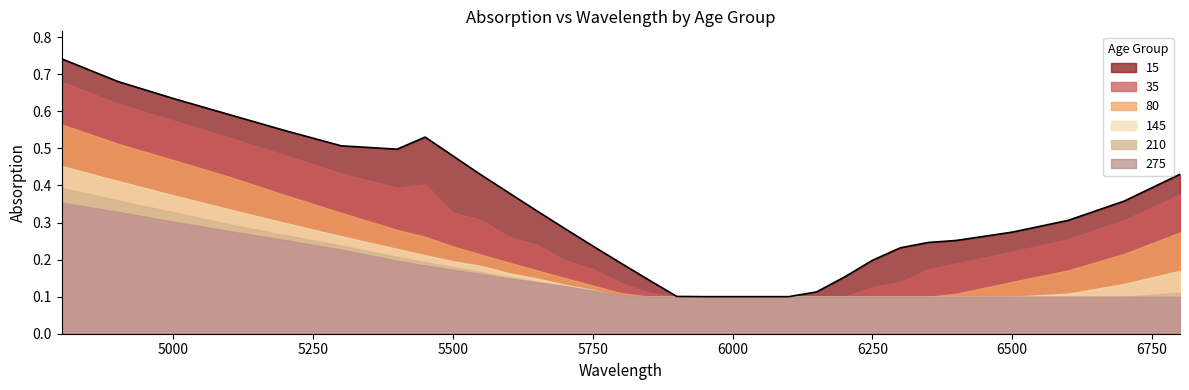

Count the 15 values in the range 0 to 1.

31